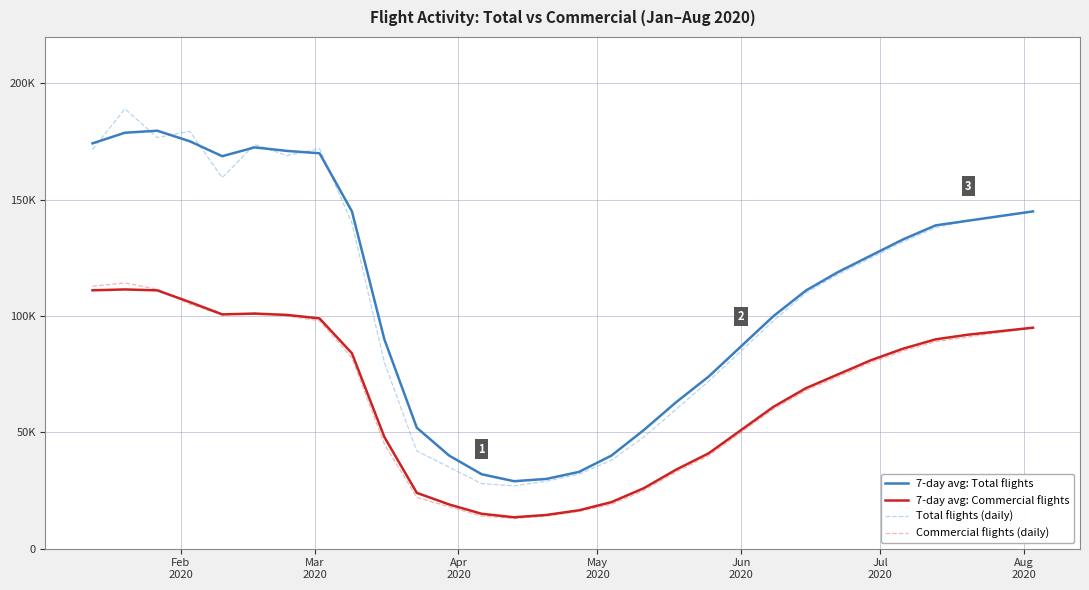

Which series has the largest range (max minus min)?

Total flights (daily)